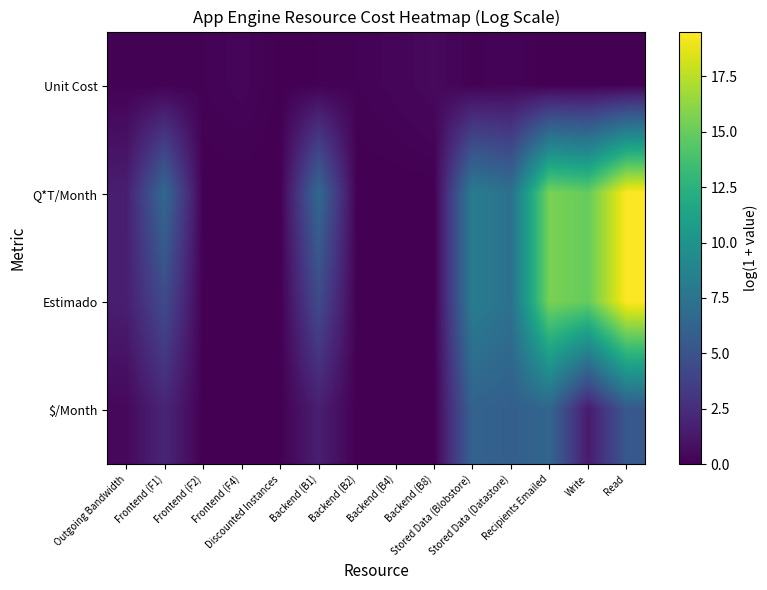

What is the total value across all series at Recipients Emailed?

37.6